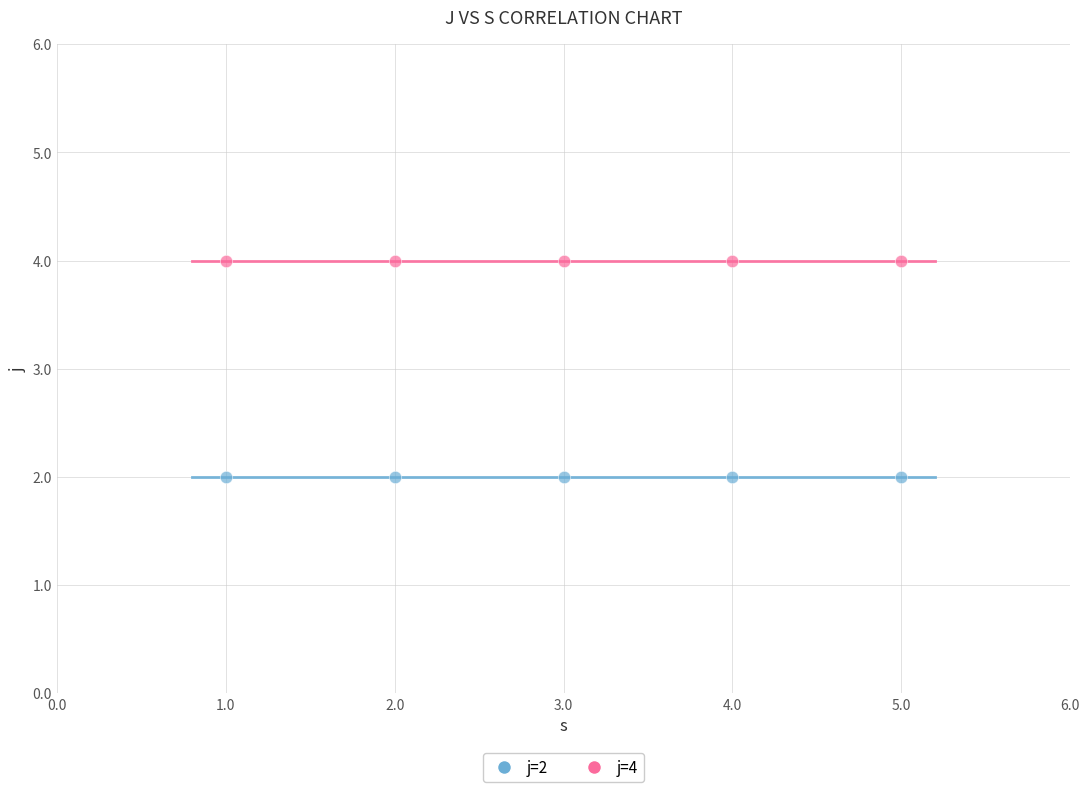

Which series reaches the minimum Y coordinate?

j=2